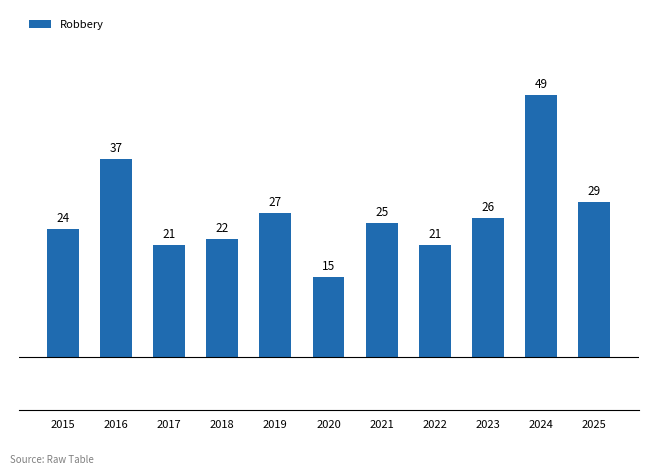

Which category has the lowest value across all series?

2020